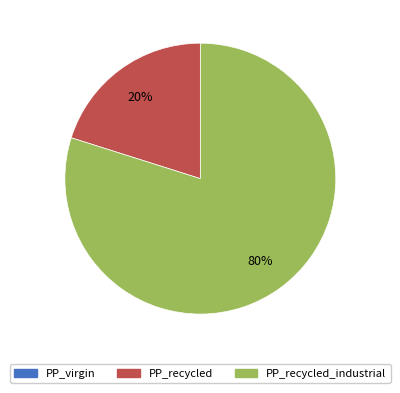

Is there any slice that represents more than half of the pie?

Yes